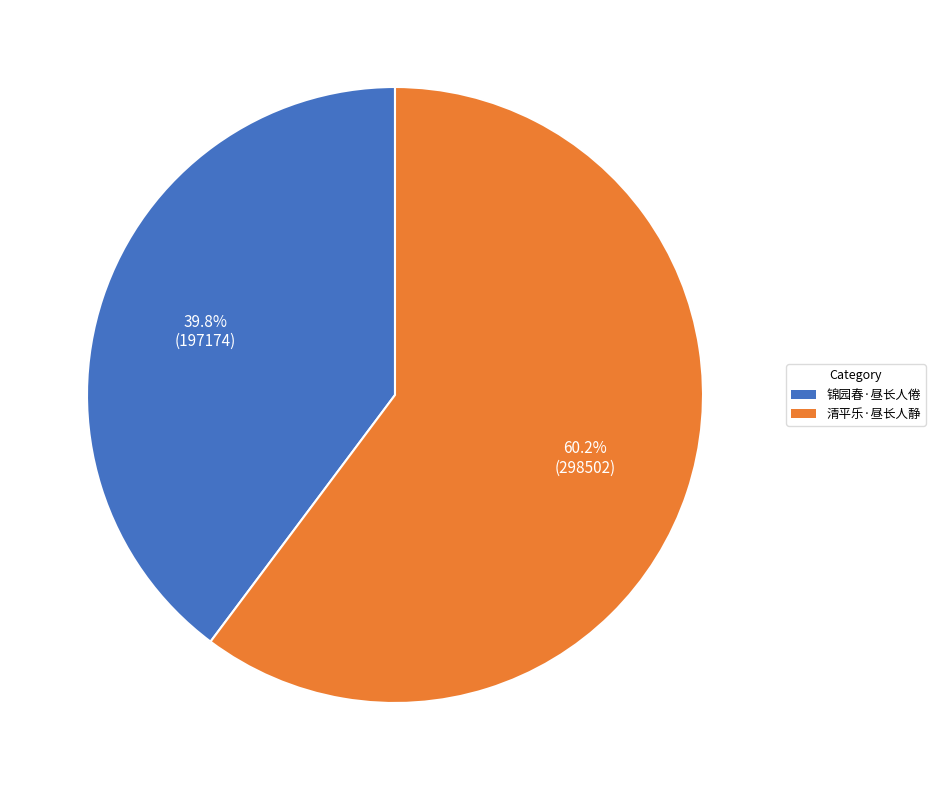

How many slices are in this pie chart?

2